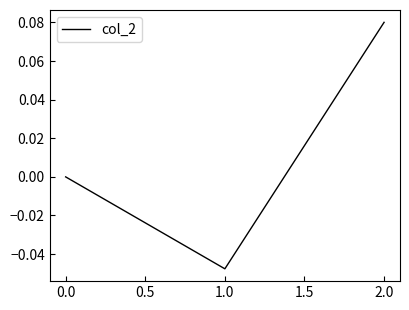

How many categories are shown in the chart?

3